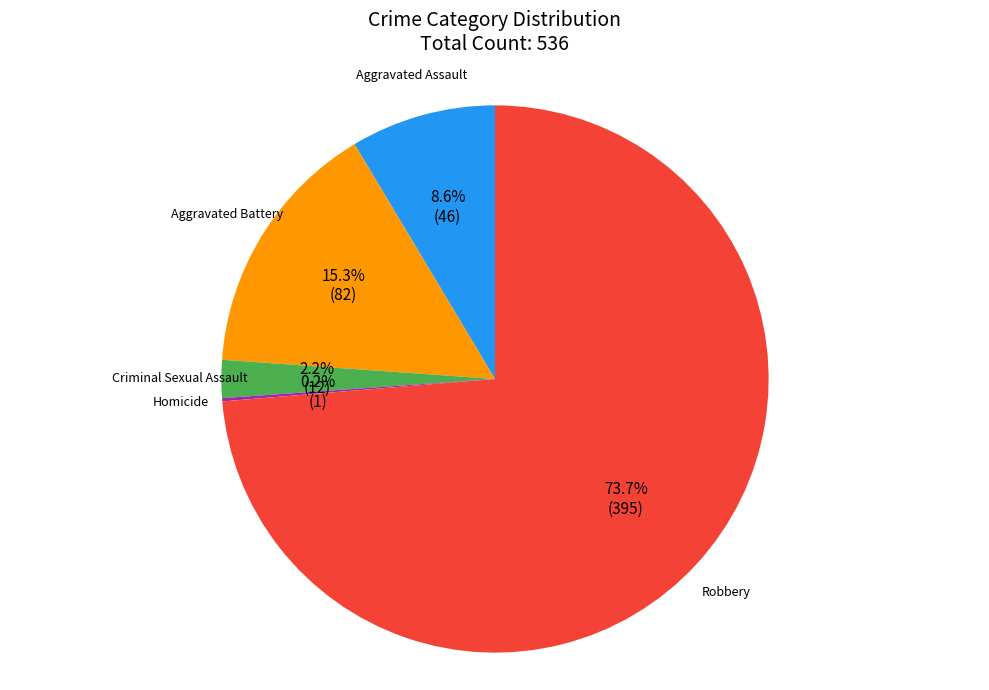

Which has a higher value, Robbery or Criminal Sexual Assault?

Robbery